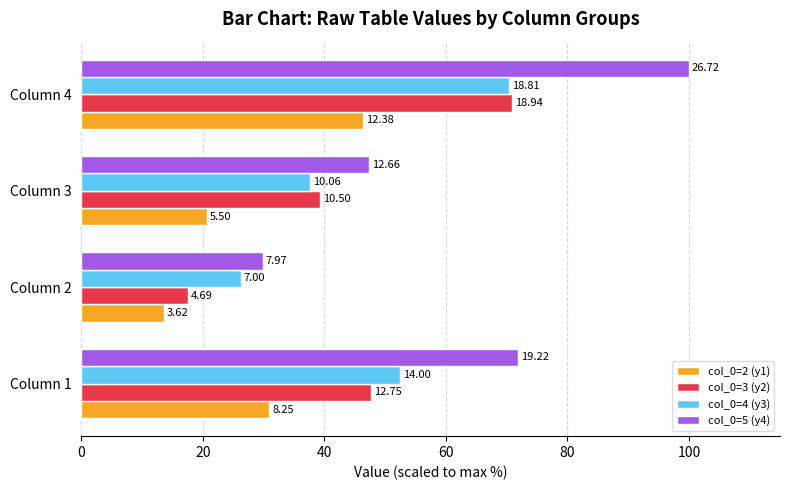

What is the minimum value shown in the chart?

13.6